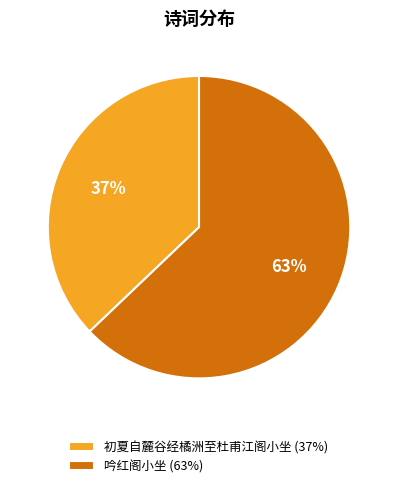

Which has a higher value, 初夏自麓谷经橘洲至杜甫江阁小坐 (37%) or 吟红阁小坐 (63%)?

吟红阁小坐 (63%)